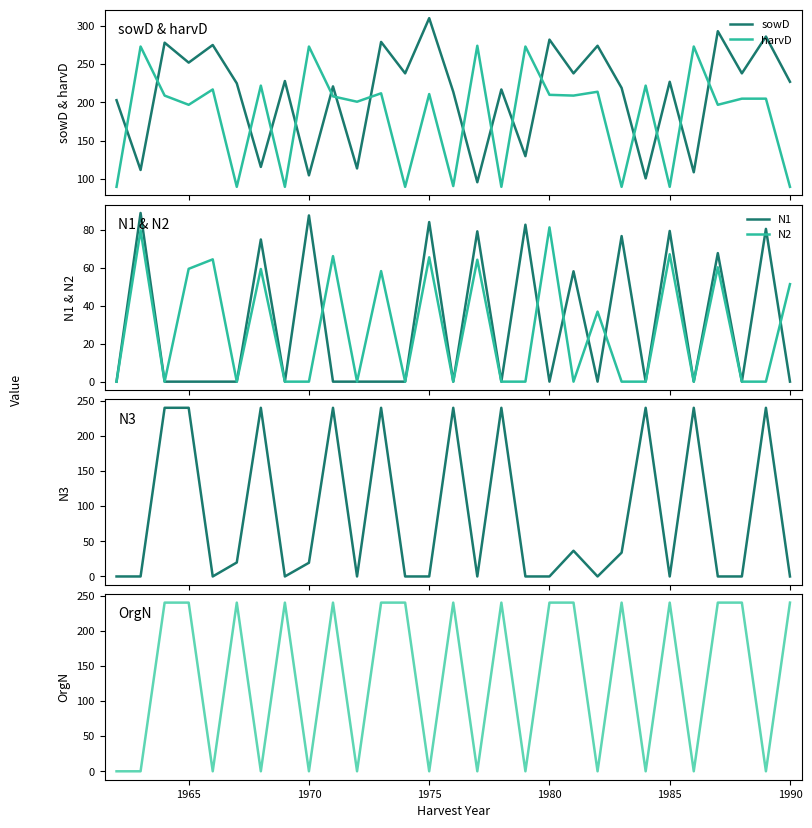

What is the value of the harvD point at the 7th from the left?

222.0